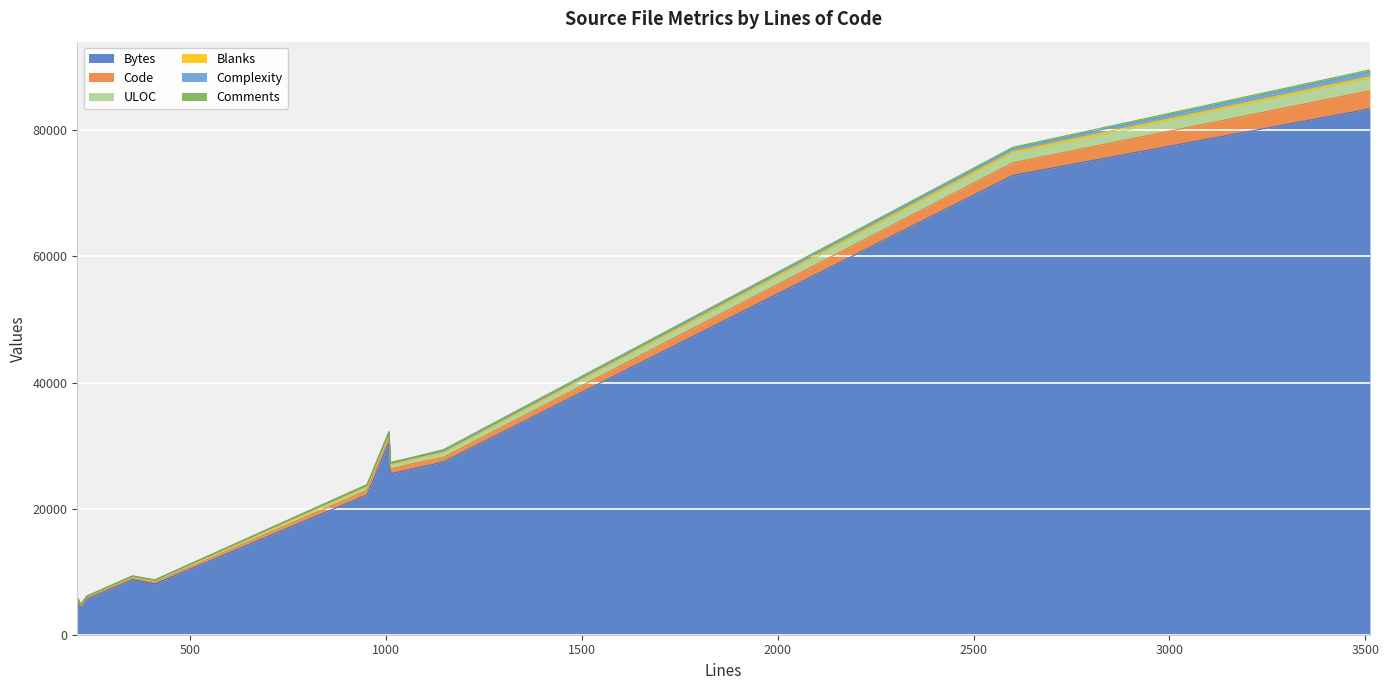

Between 1066 and 235, which is larger?

1066